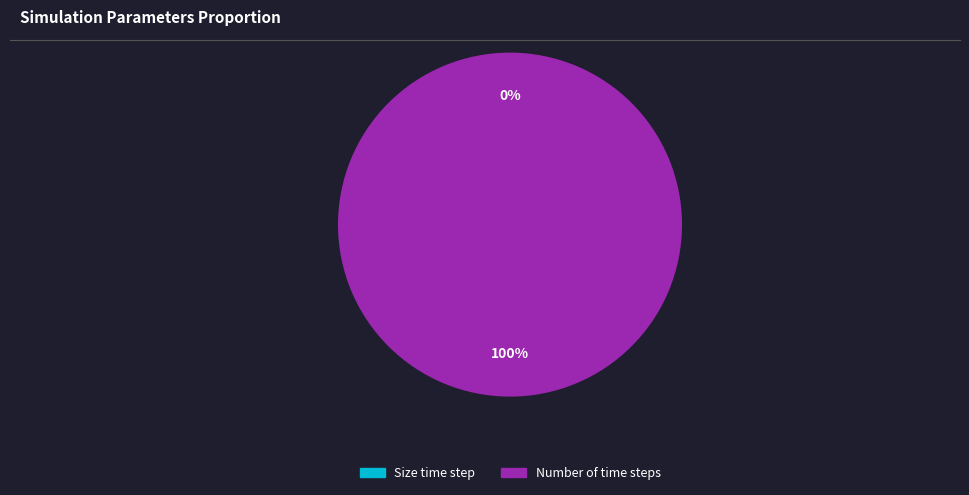

Is there any slice that represents more than half of the pie?

Yes